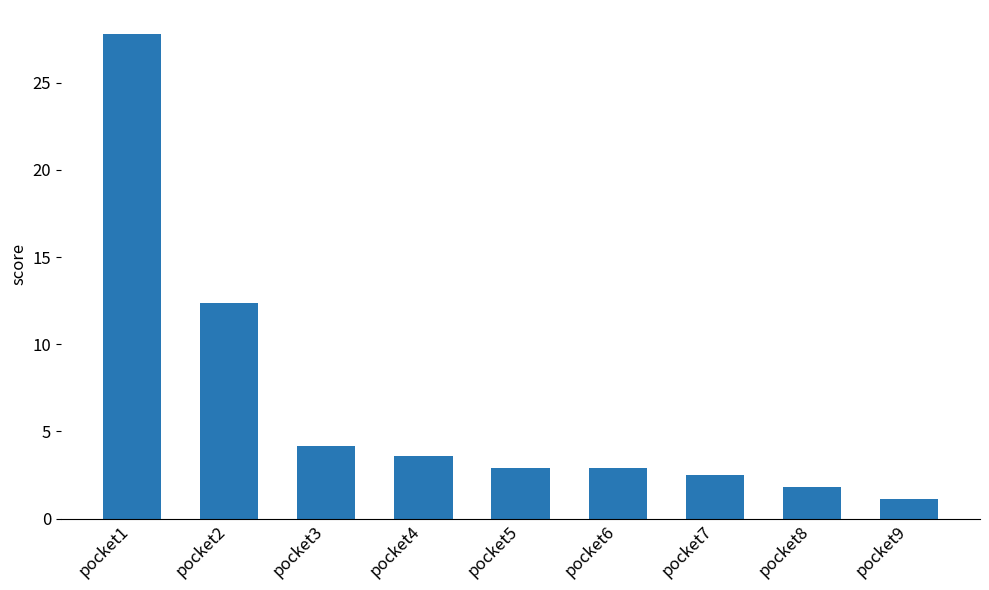

What is the change in value from pocket3 to pocket9?

-3.0